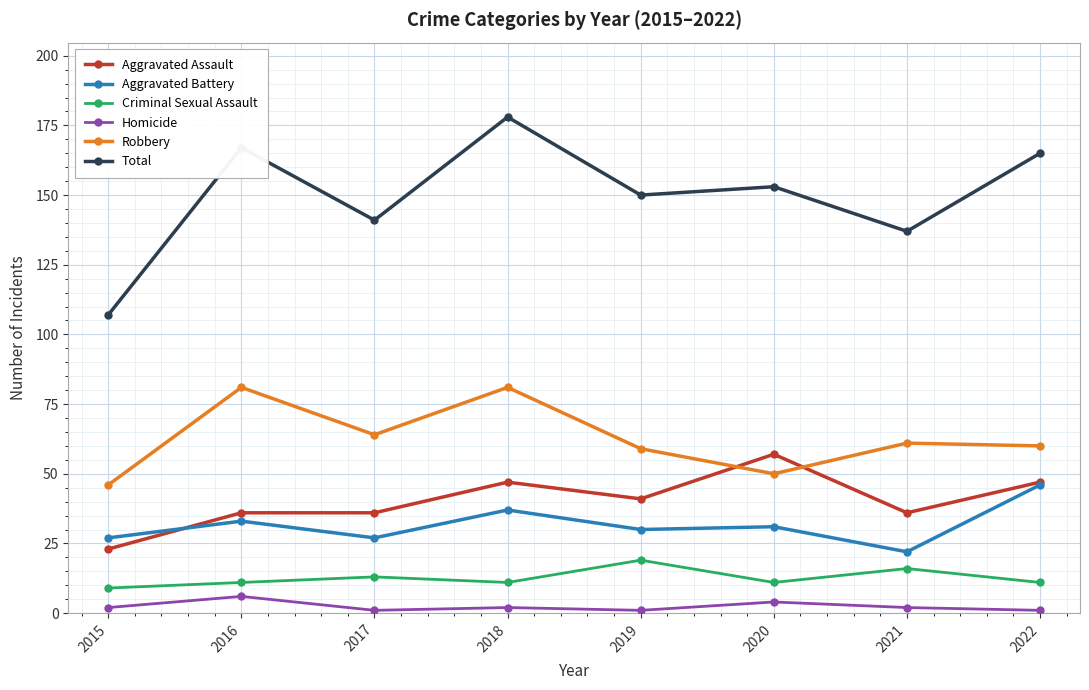

What are all the series names shown in the legend?

Aggravated Assault, Aggravated Battery, Criminal Sexual Assault, Homicide, Robbery, Total